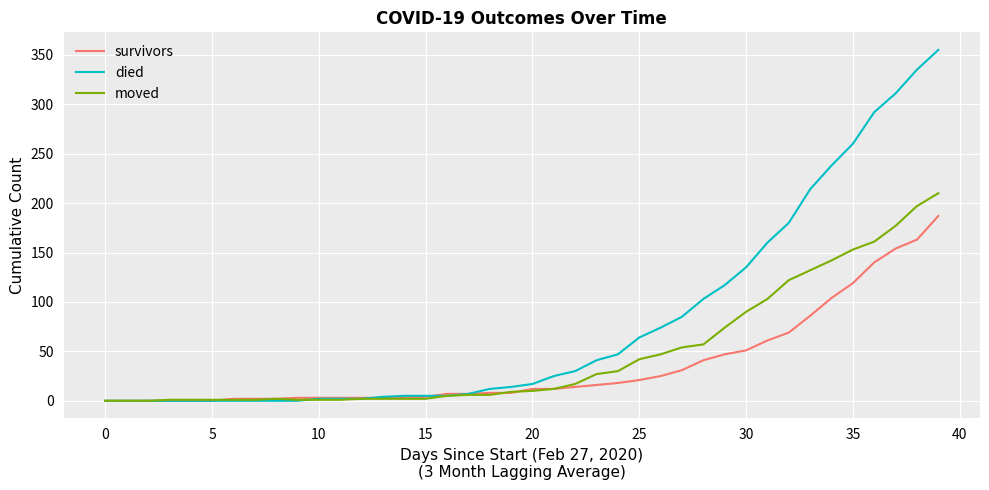

What are all the series names shown in the legend?

survivors, died, moved